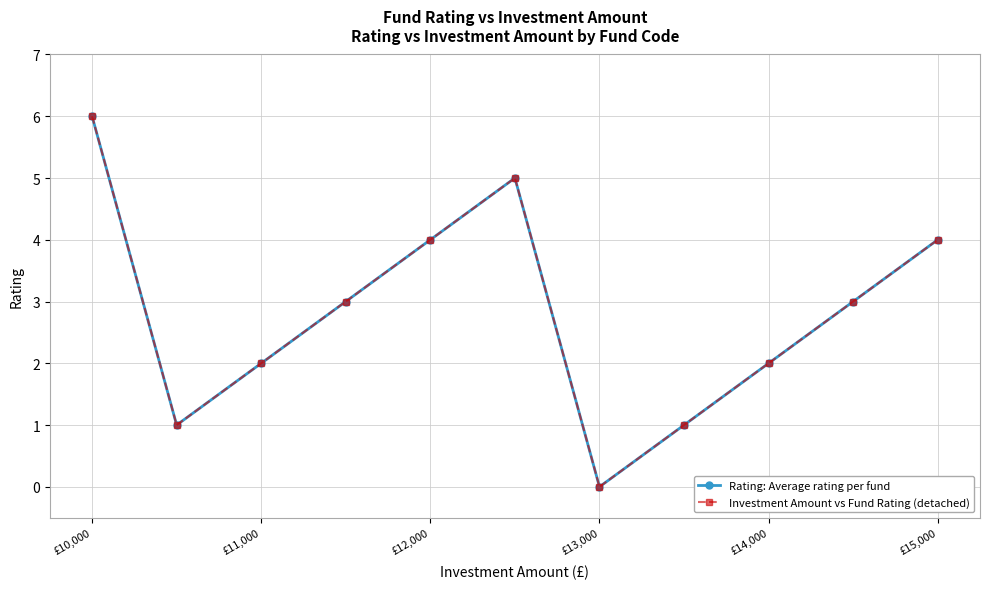

Does the chart have visible grid lines?

Yes